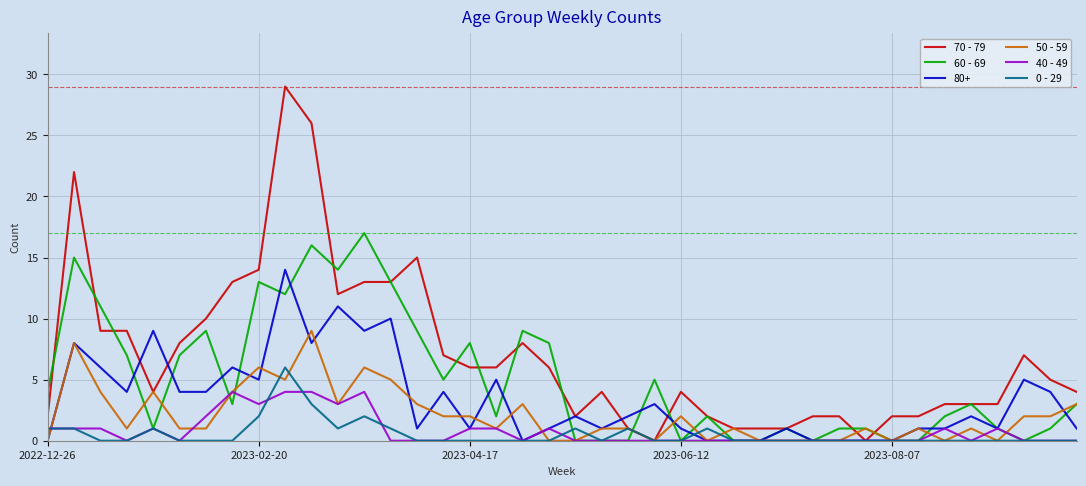

Rank the series by their maximum value, from lowest to highest.

40 - 49, 0 - 29, 50 - 59, 80+, 60 - 69, 70 - 79